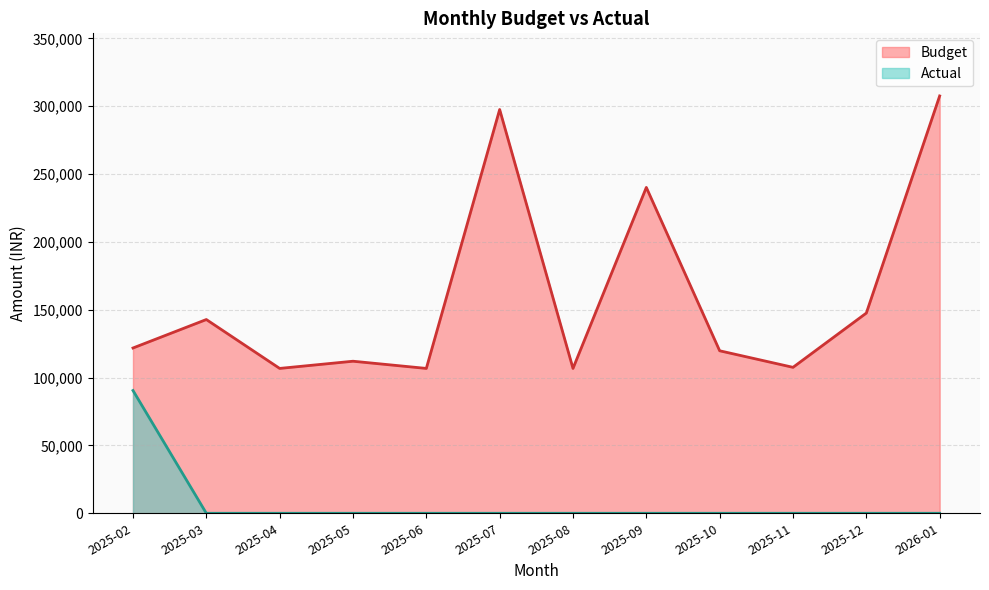

List the series in order of their peak value, lowest first.

Actual, Budget